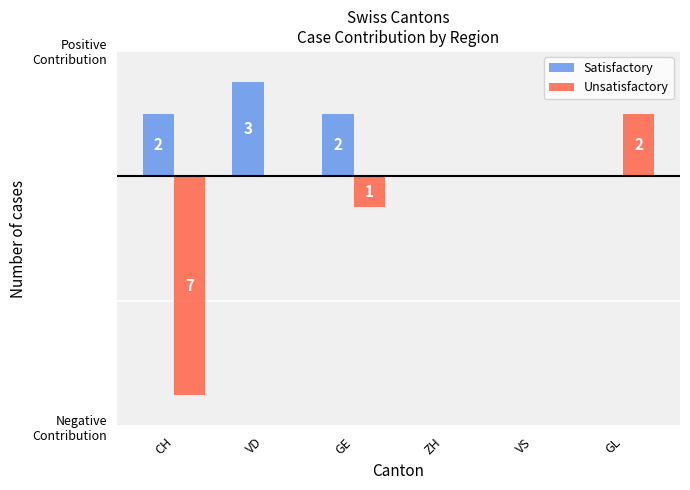

Which series changed the most between ZH and GL?

Unsatisfactory